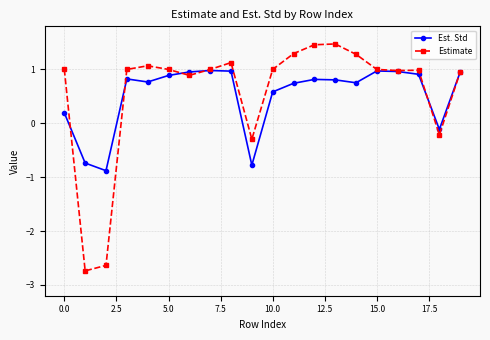

Which series has the widest spread of values?

Estimate